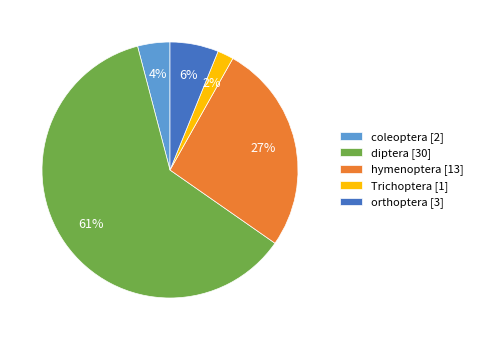

Does any single category account for the majority?

Yes